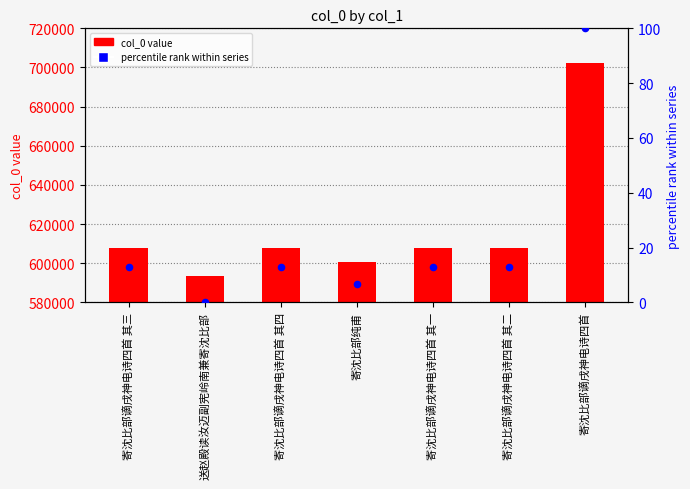

Which series has the widest spread of Y values?

col_0